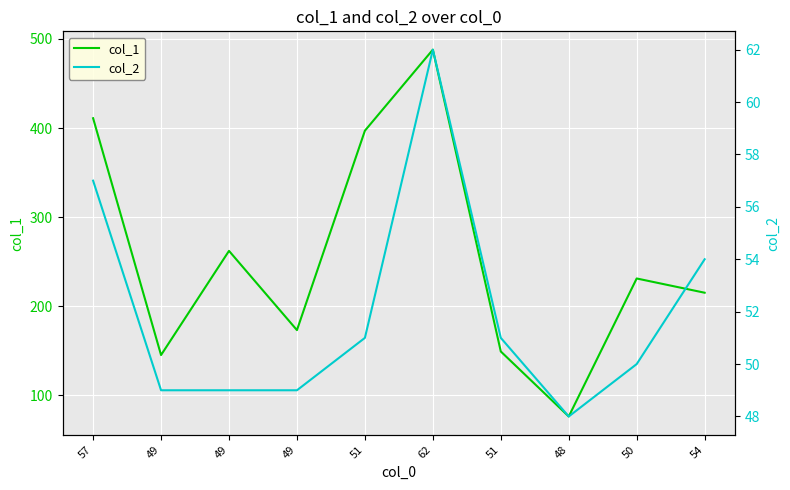

What is the label of the 1st point from the right?

54